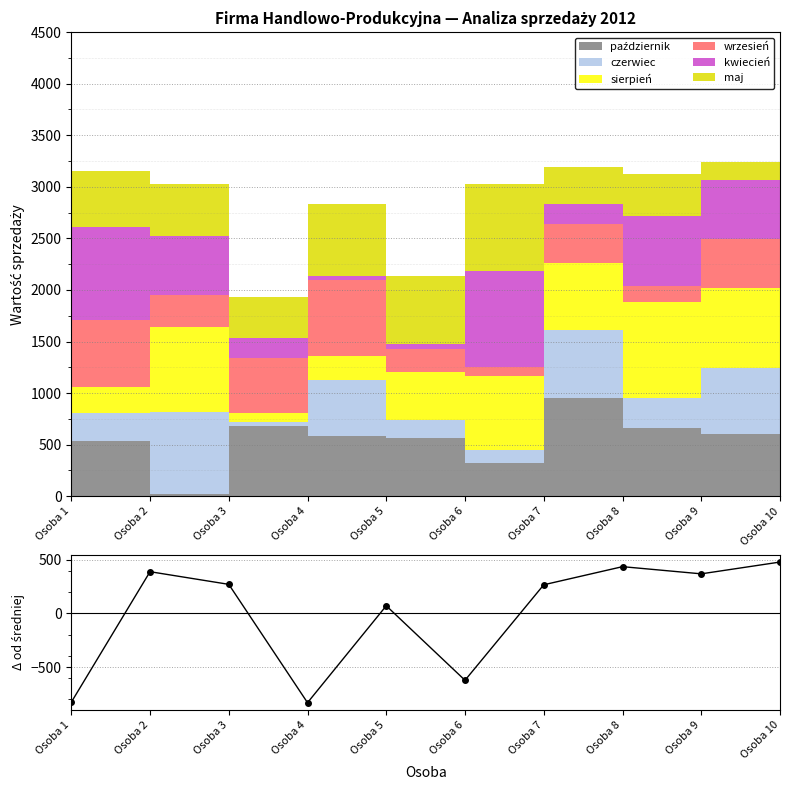

At which label is the value closest to -176?

Osoba 5